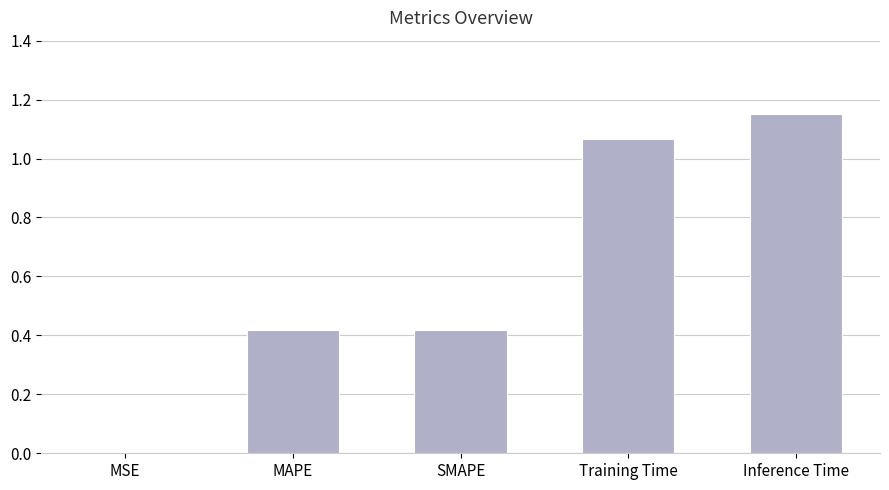

Is it true that the value at Training Time is 0.3?

False